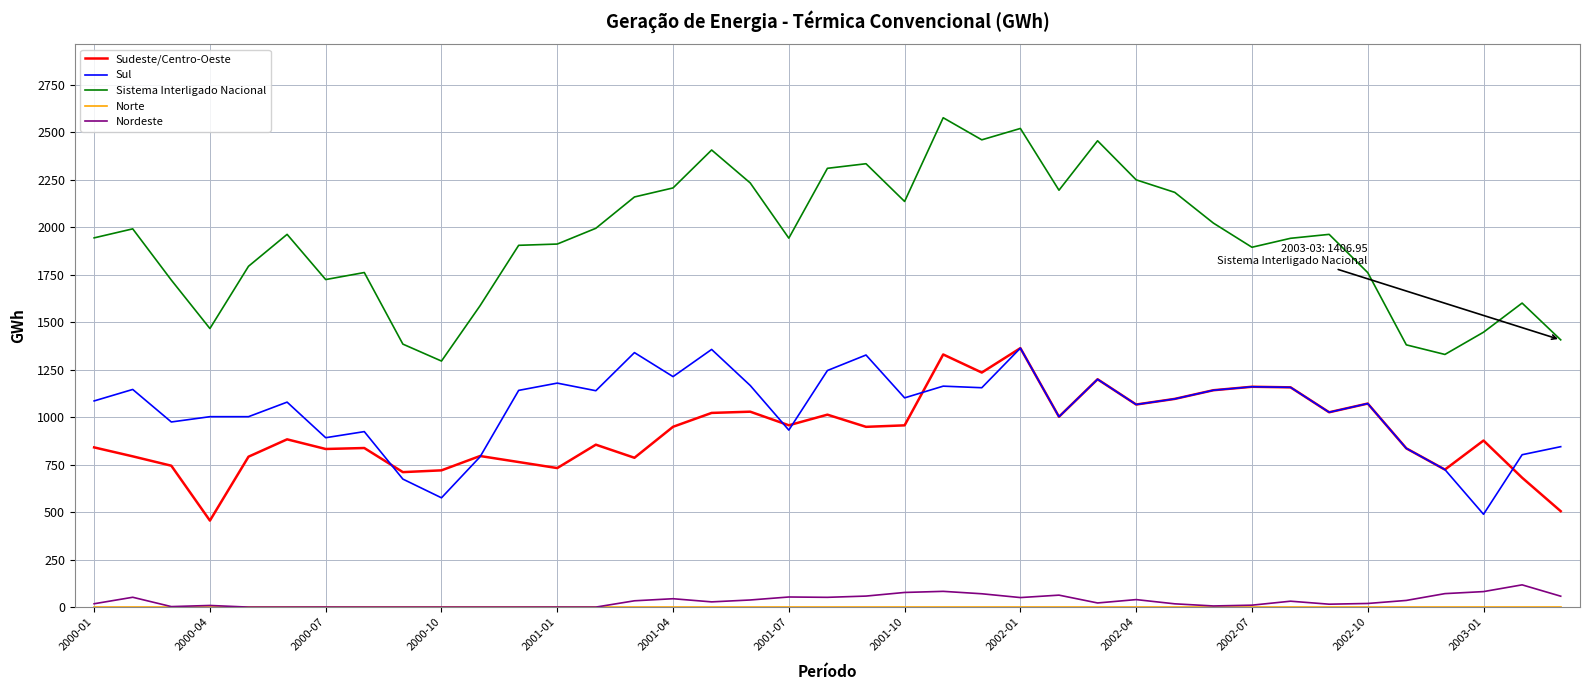

Which series has the largest range (max minus min)?

Sistema Interligado Nacional